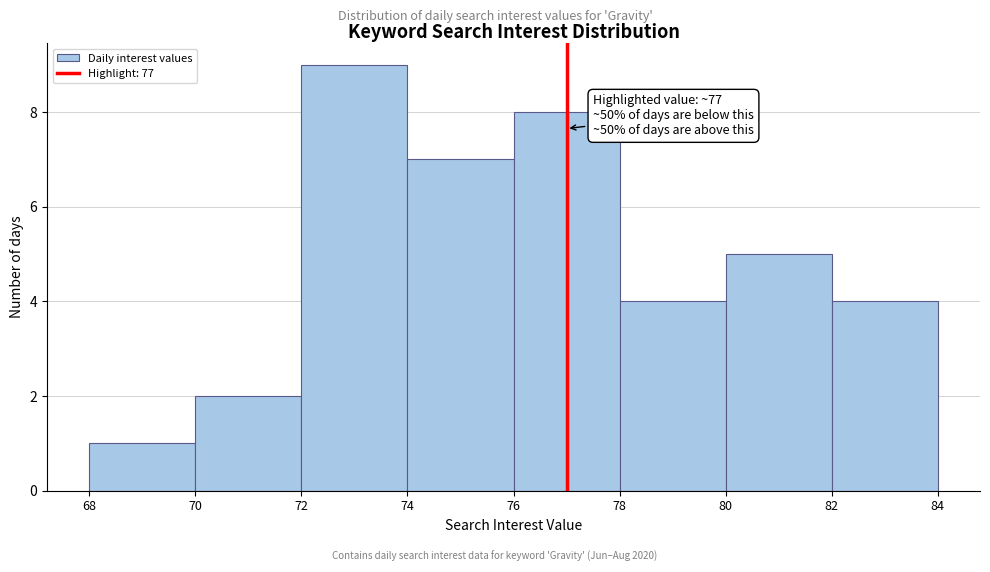

Over which range of the x-axis is the bar tallest?

72 to 74